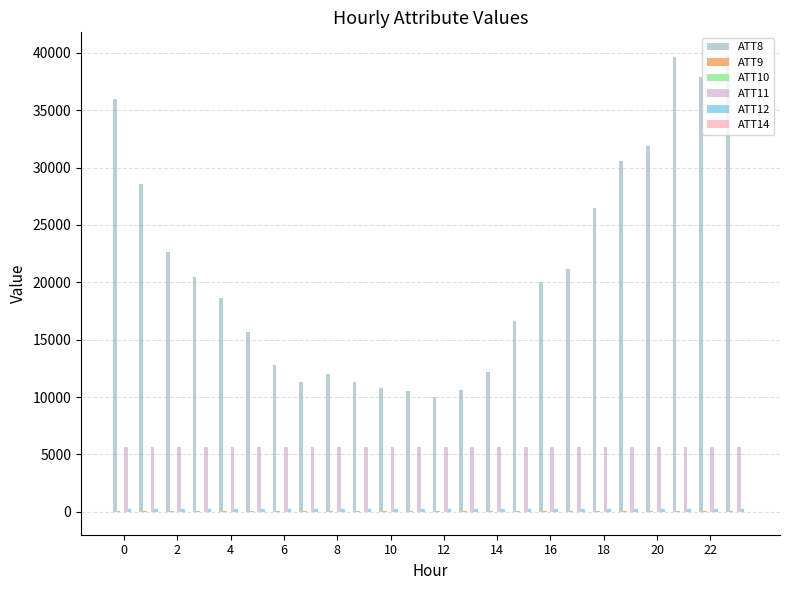

Which series has the largest total across all categories?

ATT8